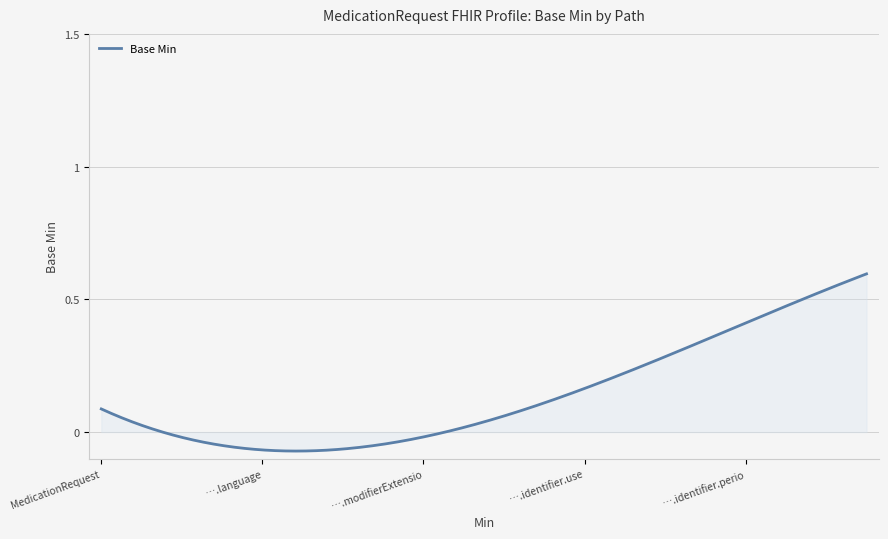

What is the difference between the maximum and minimum values?

0.7